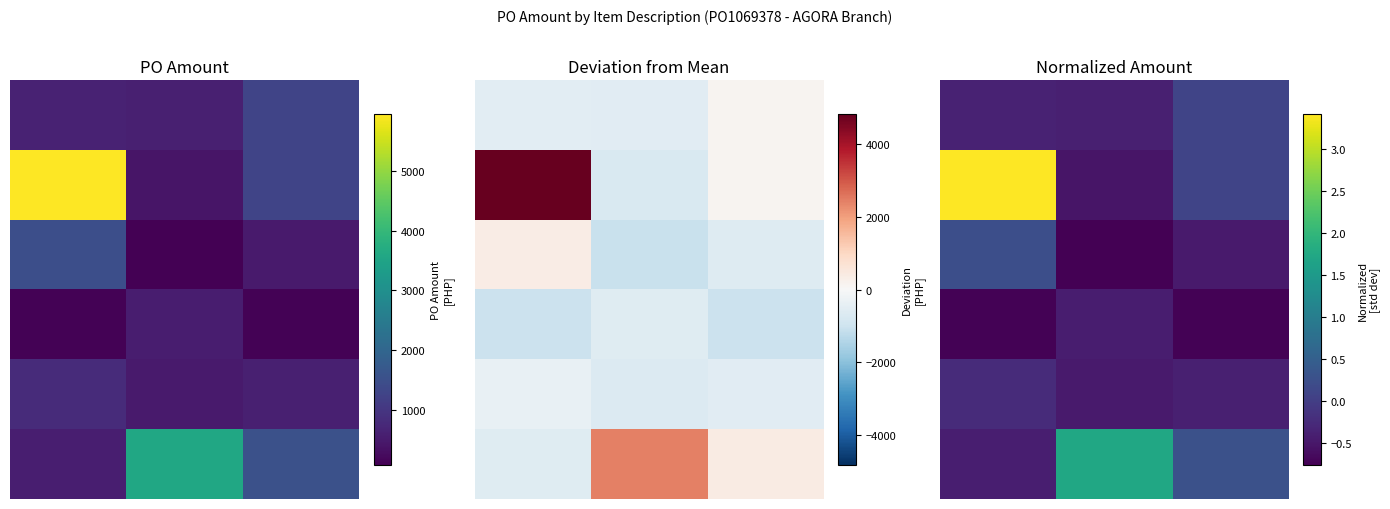

What is the sum of all 0 values?

-0.6